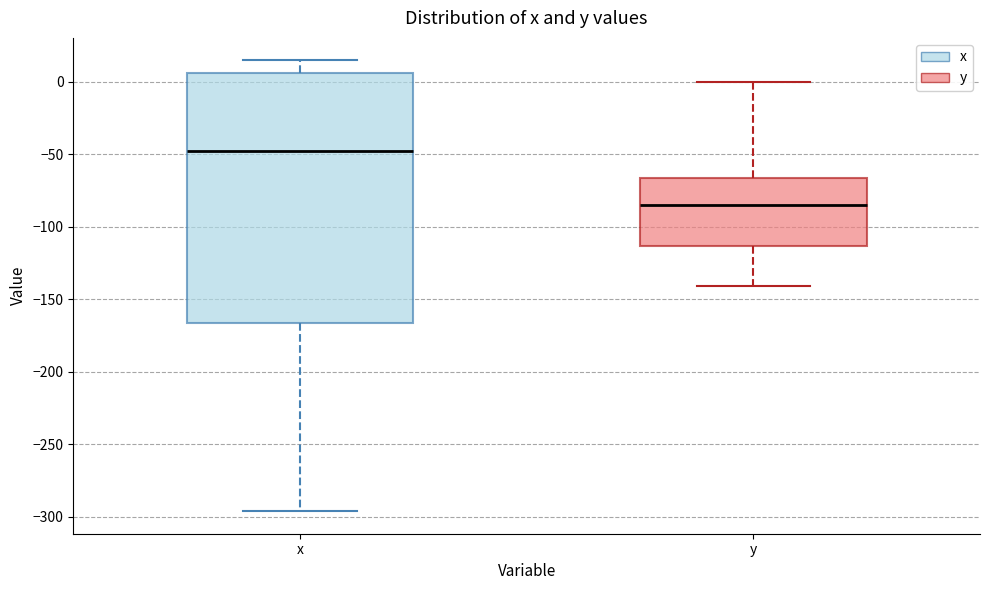

Where is the upper edge of the box for y on the y-axis? The values are not printed on the chart, so give them approximately, as read against the axis.

-65